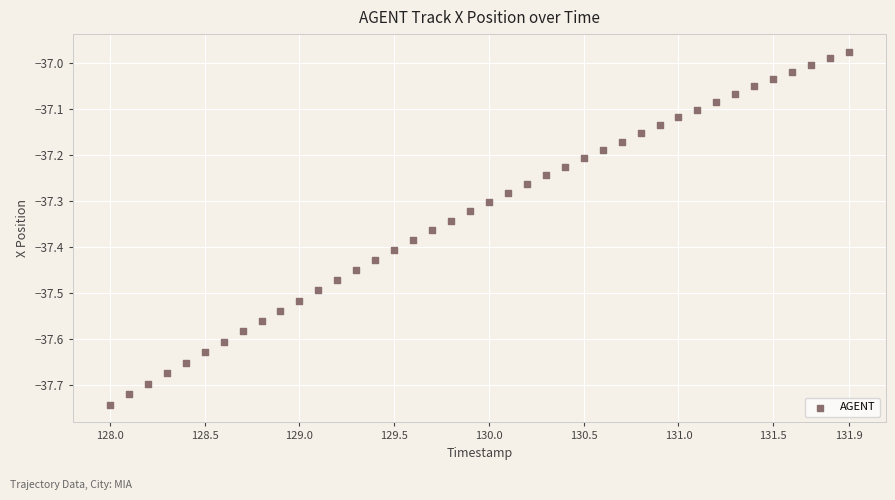

What is the range of X values (max minus min)?

3.9